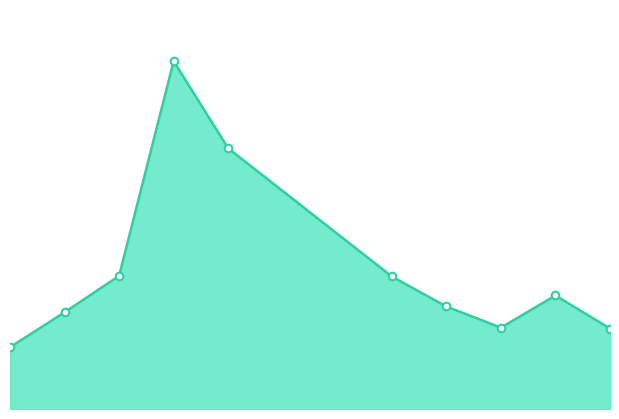

Does the chart have visible grid lines?

No